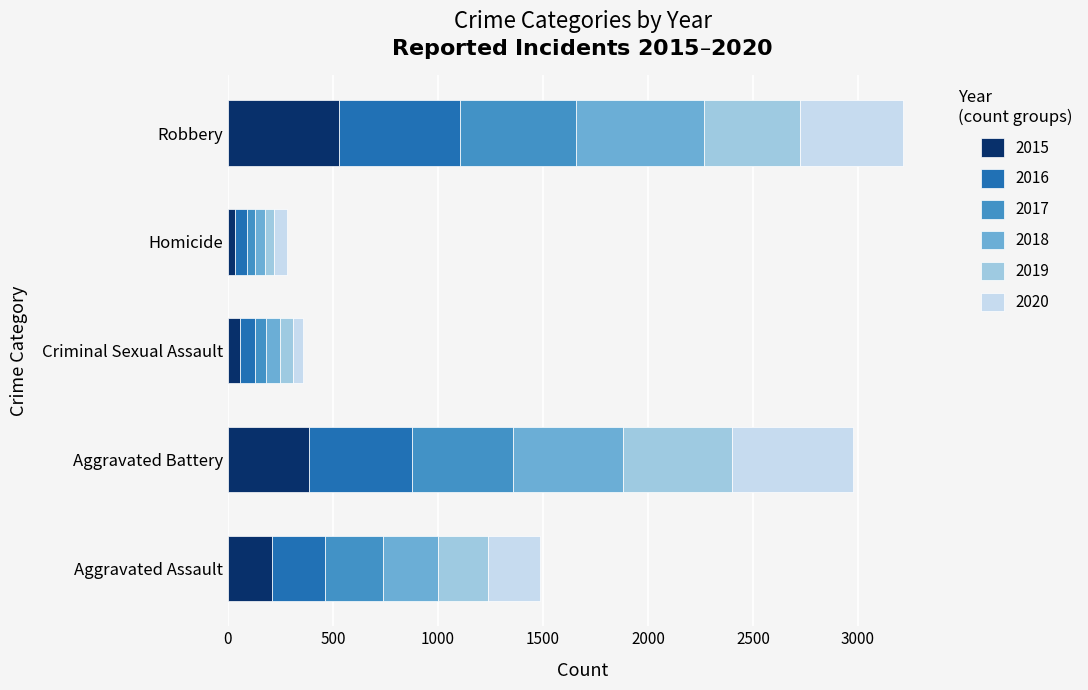

What is the sum of the 2015 values at Aggravated Battery and Robbery?

914